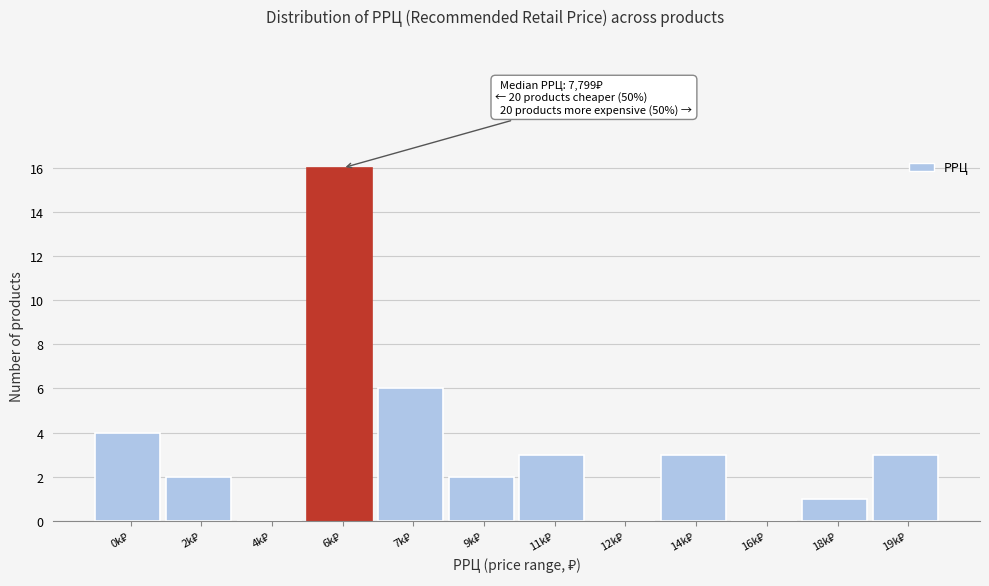

What is the greatest value displayed?

16